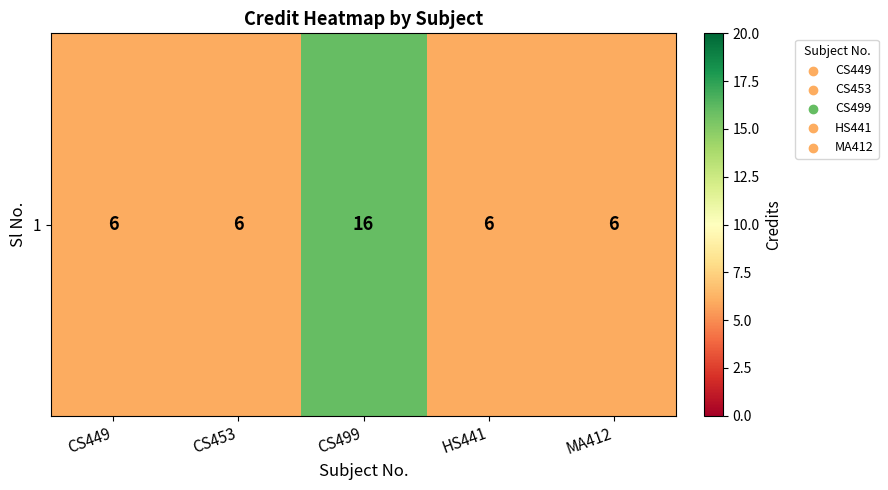

What is the greatest value displayed?

16